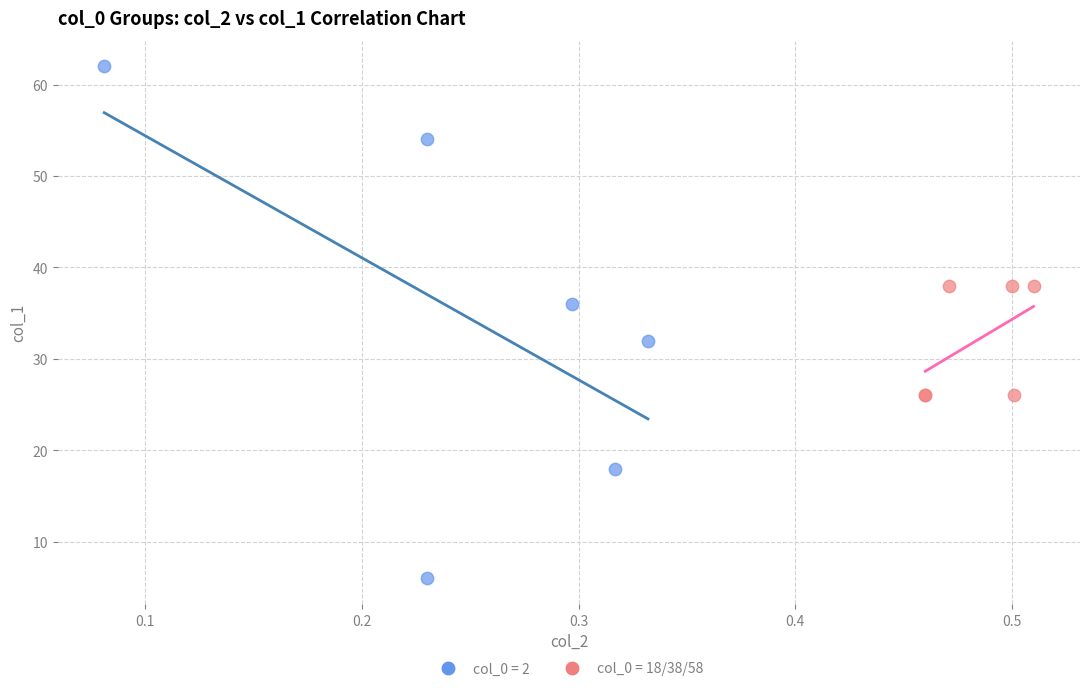

Which series has the largest Y range (max minus min)?

col_0 = 2